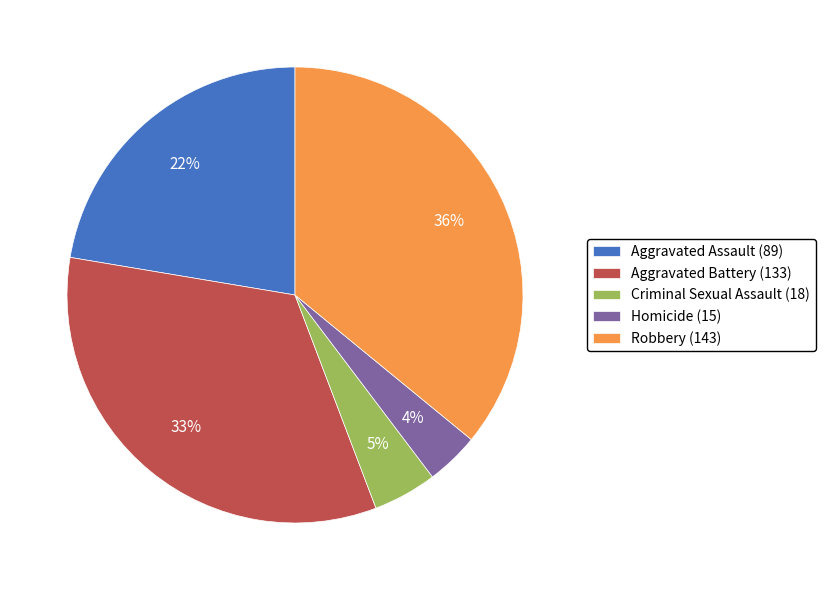

Rank the categories by value from highest to lowest.

Robbery, Aggravated Battery, Aggravated Assault, Criminal Sexual Assault, Homicide